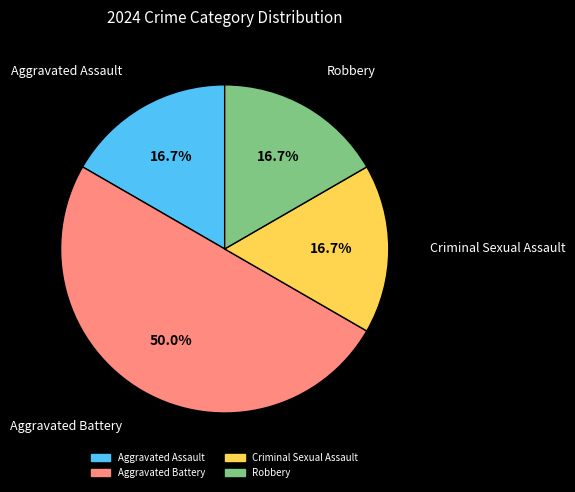

To the nearest percent, what portion does Robbery represent?

17%